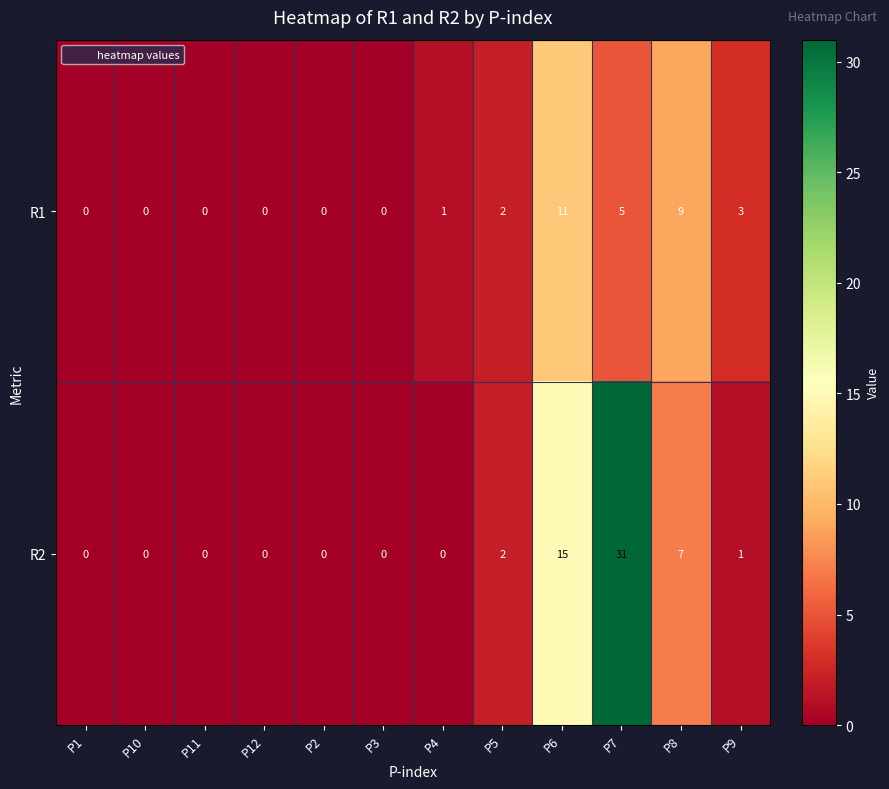

Reading left to right, transcribe all the data shown in this chart.

R1: P1=0	P10=0	P11=0	P12=0	P2=0	P3=0	P4=1	P5=2	P6=11	P7=5	P8=9	P9=3
R2: P1=0	P10=0	P11=0	P12=0	P2=0	P3=0	P4=0	P5=2	P6=15	P7=31	P8=7	P9=1